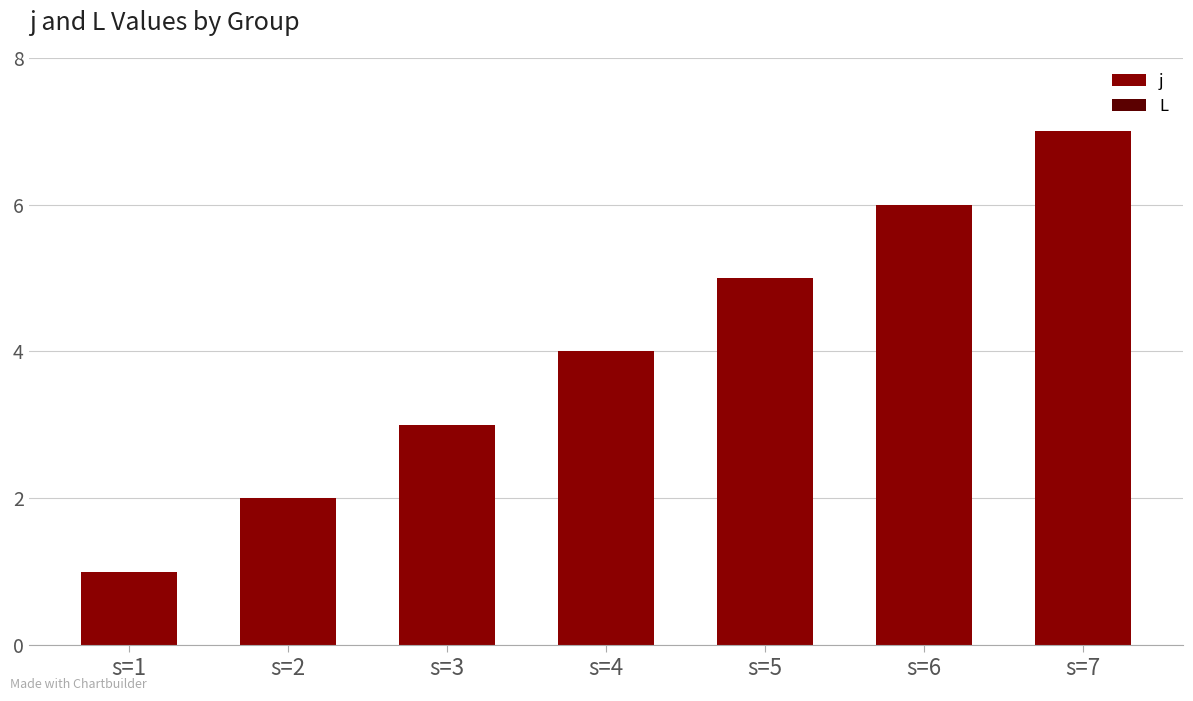

List the labels in order of value, smallest first.

s=1, s=2, s=3, s=4, s=5, s=6, s=7